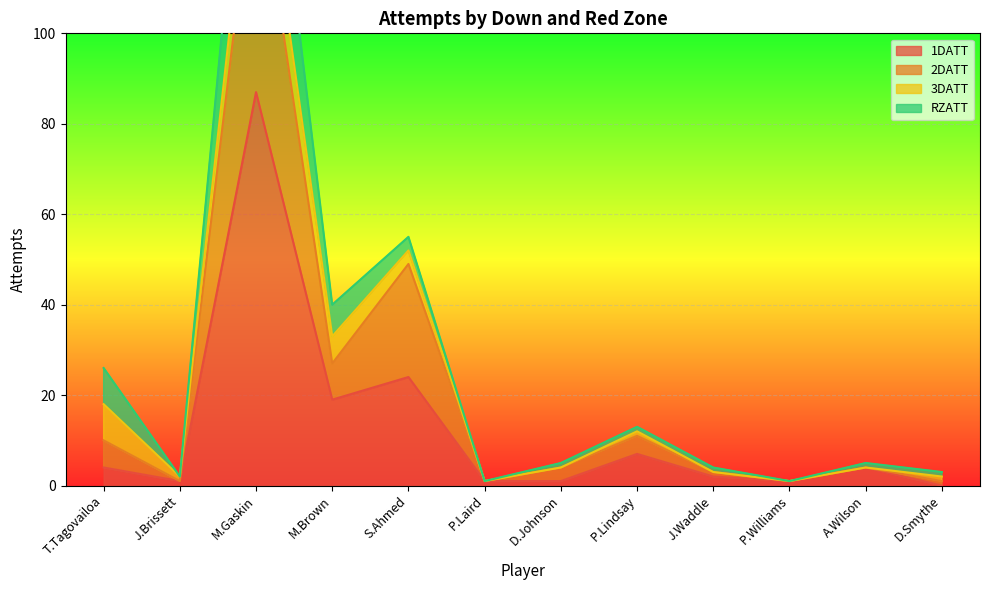

At which label does 1DATT reach its peak?

M.Gaskin